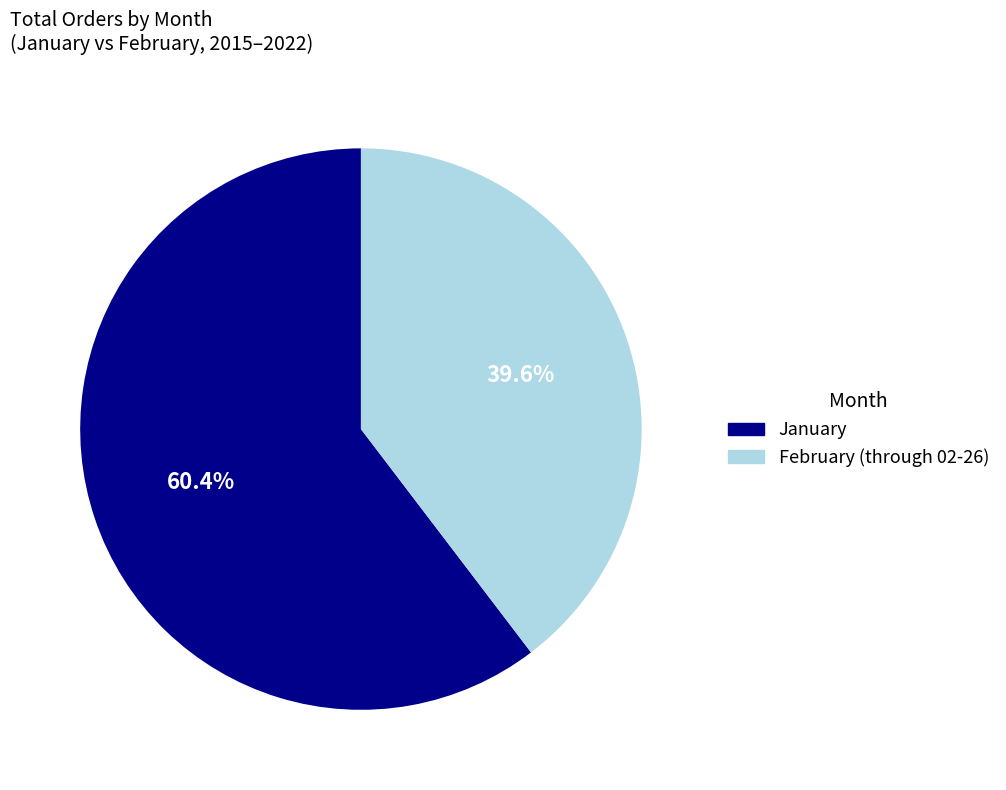

Does any single category account for the majority?

Yes